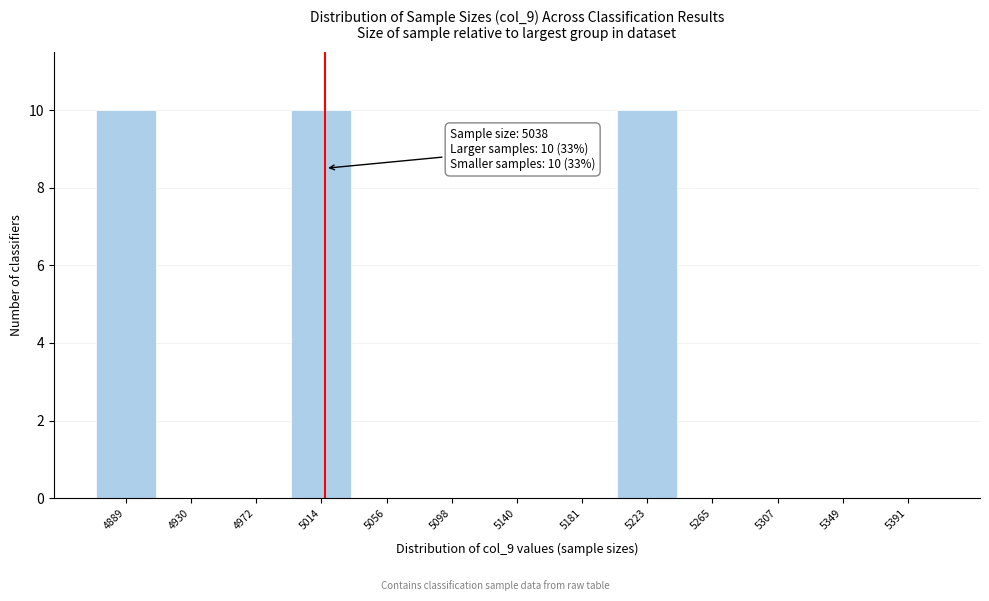

Reading left to right, what are all the values shown in this chart?

4889=10	4930=0	4972=0	5014=10	5056=0	5098=0	5140=0	5181=0	5223=10	5265=0	5307=0	5349=0	5391=0